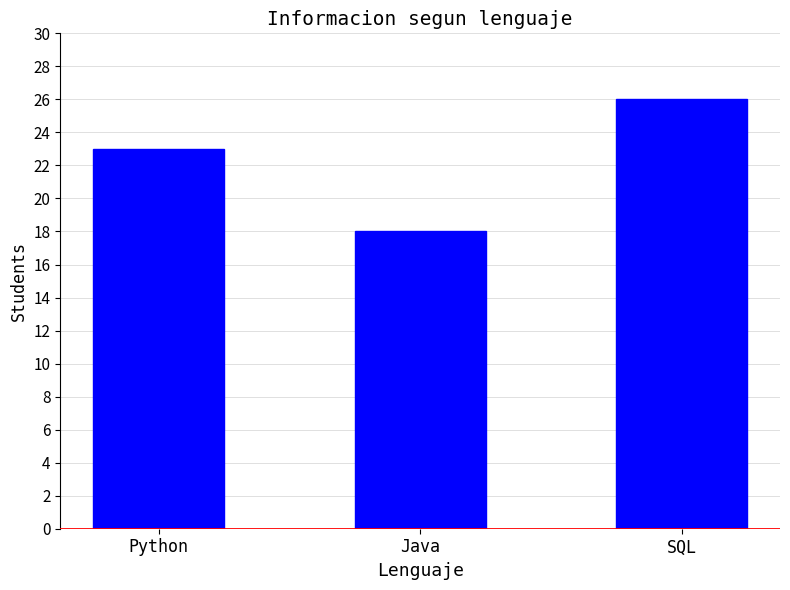

List the labels in order of value, largest first.

SQL, Python, Java